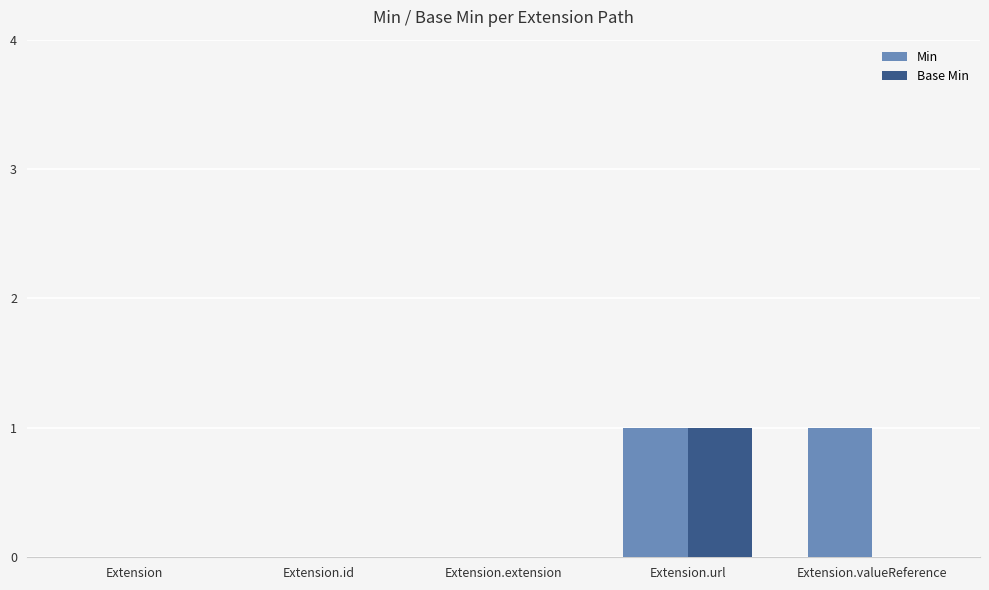

At which label does Base Min reach its peak?

Extension.url